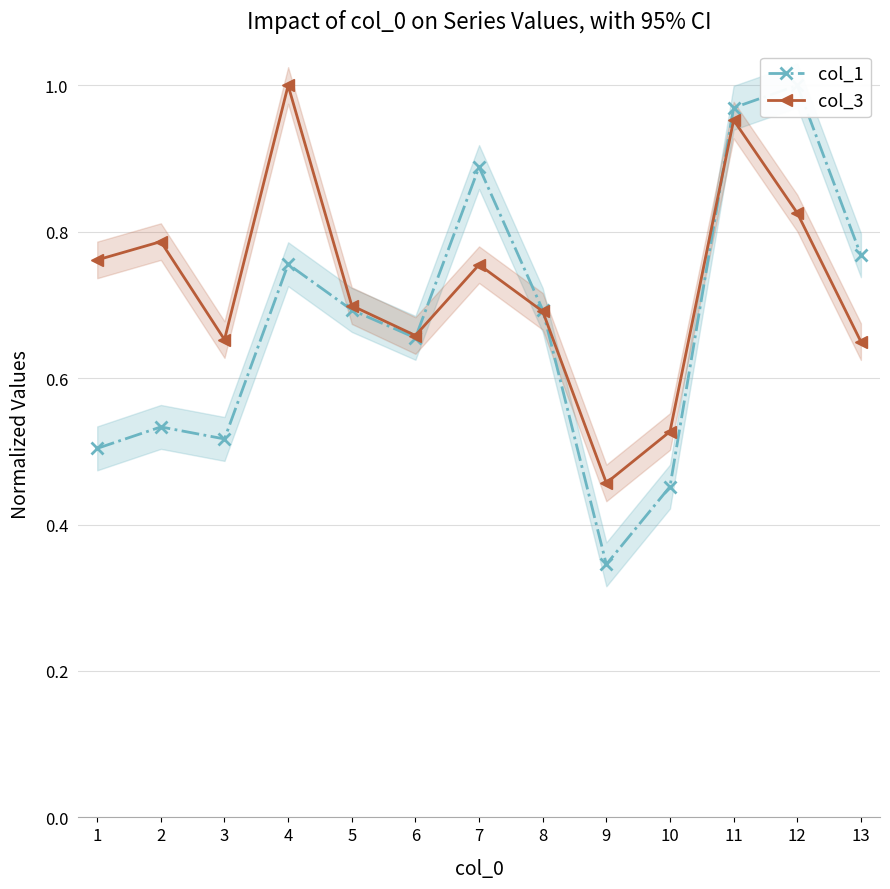

Between 4 and 11, which series saw the biggest shift?

col_1